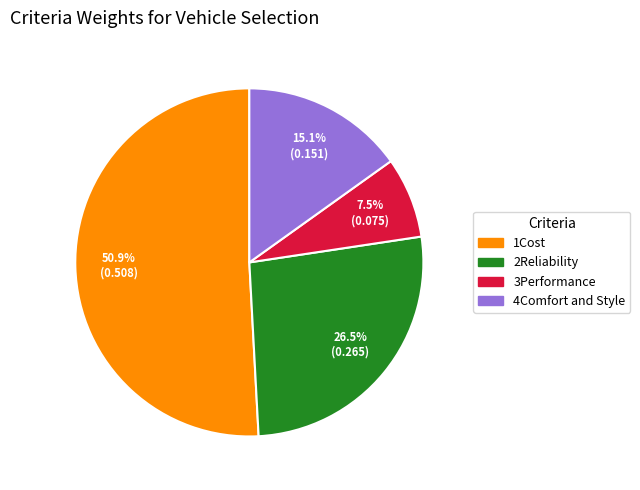

To the nearest percent, what is the average slice percentage?

25%